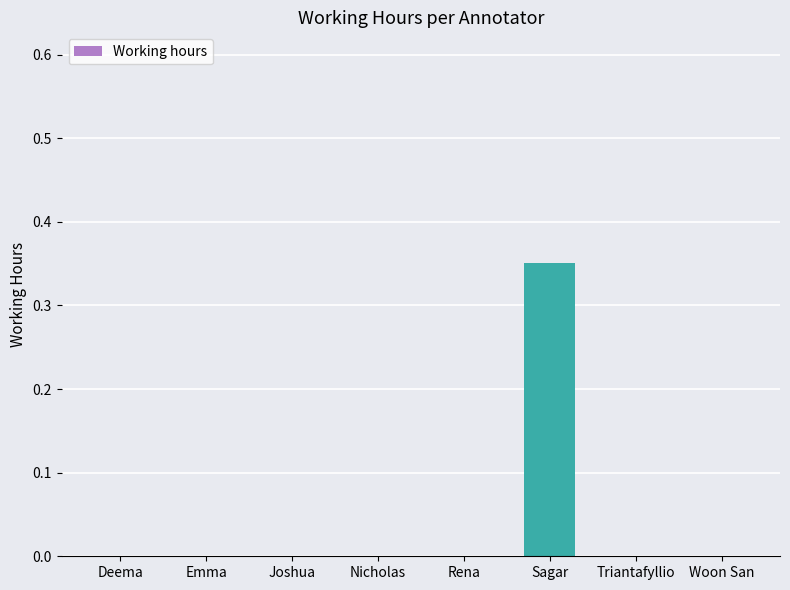

Which category has the highest value across all series?

Sagar